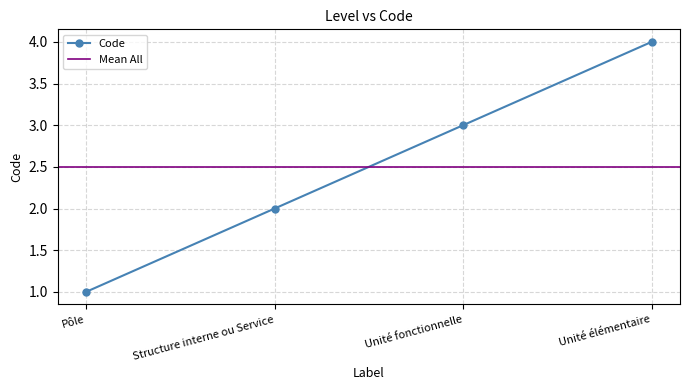

Rank the categories by value from lowest to highest.

Pôle, Structure interne ou Service, Unité fonctionnelle, Unité élémentaire